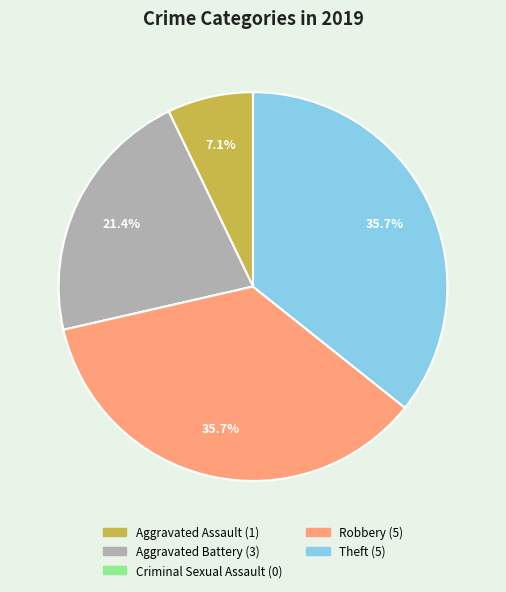

Is it true that Theft is 36% of the pie?

True